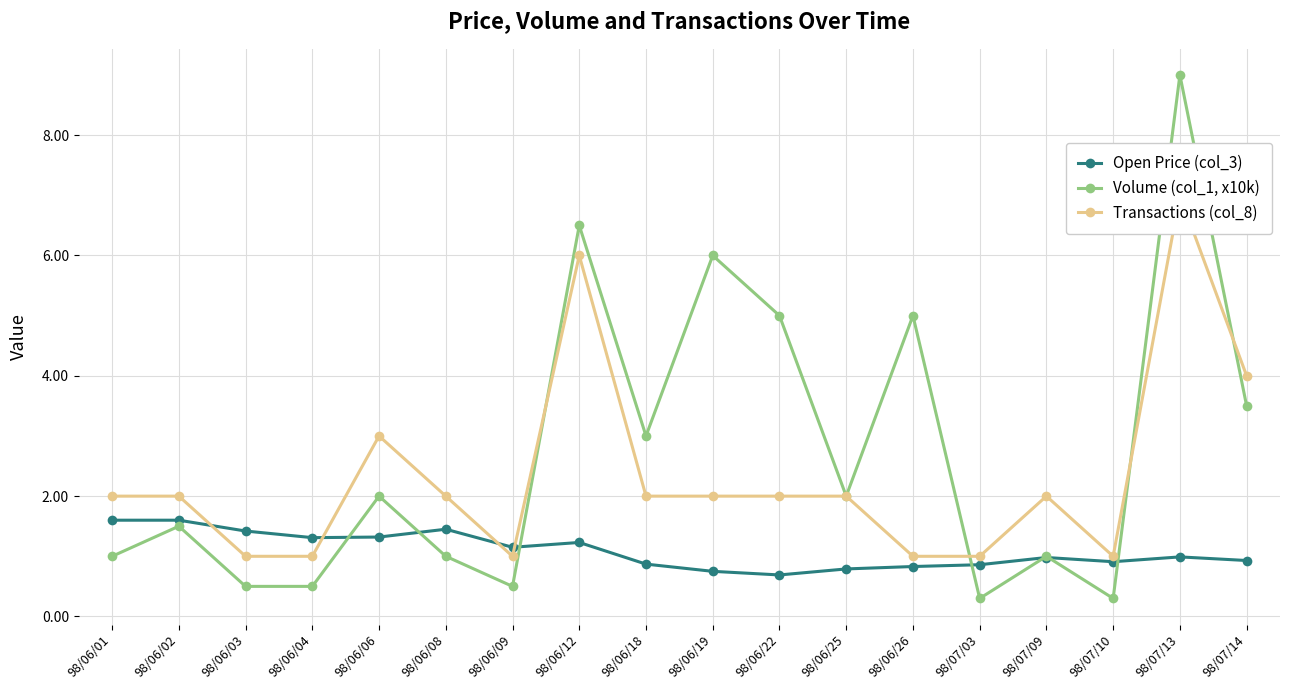

What is the sum of the Volume (col_1, x10k) values at 98/06/12 and 98/07/13?

15.5